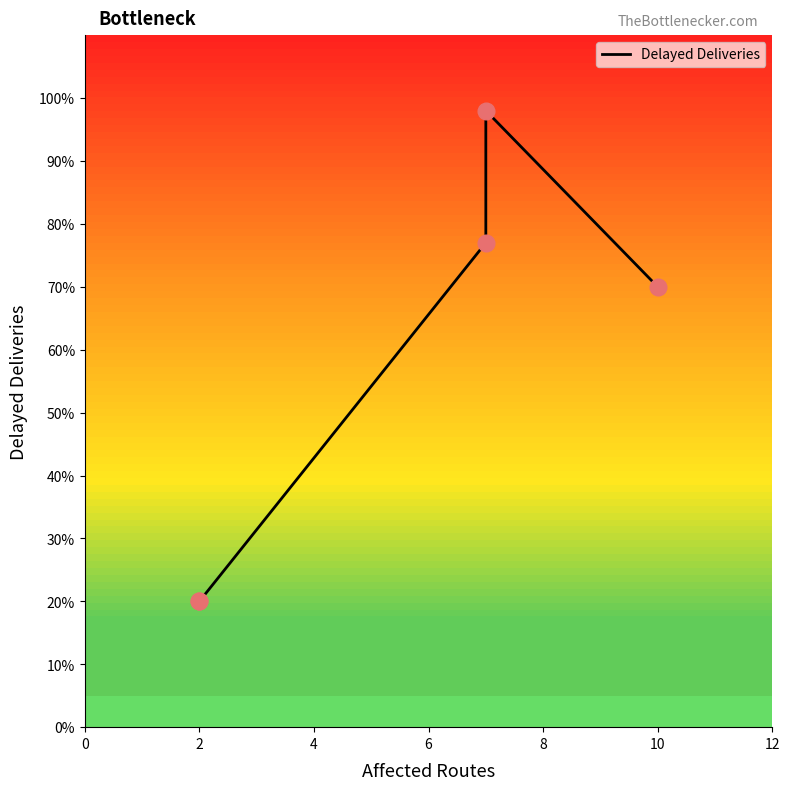

Which has a higher value, 0 or 6?

6